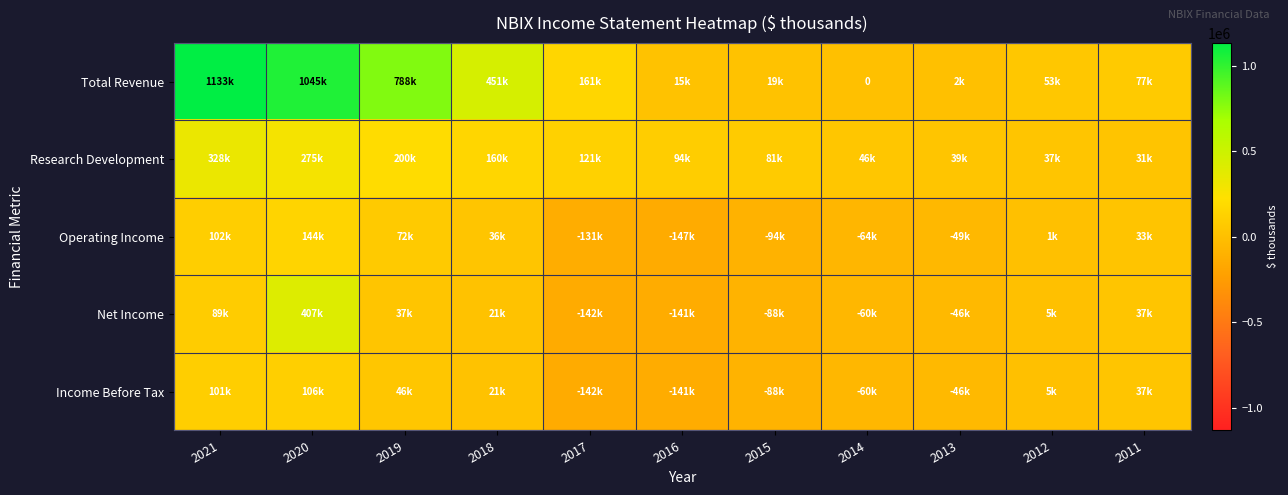

Where is Income Before Tax nearest to the value -17900?

2012